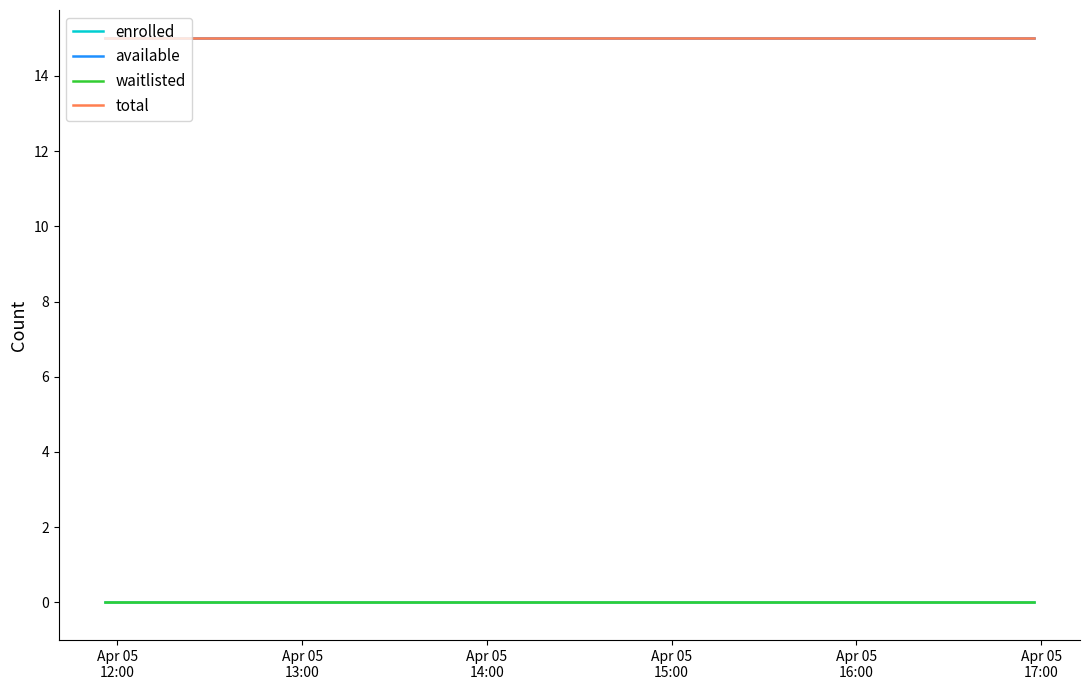

Does the chart have visible grid lines?

No